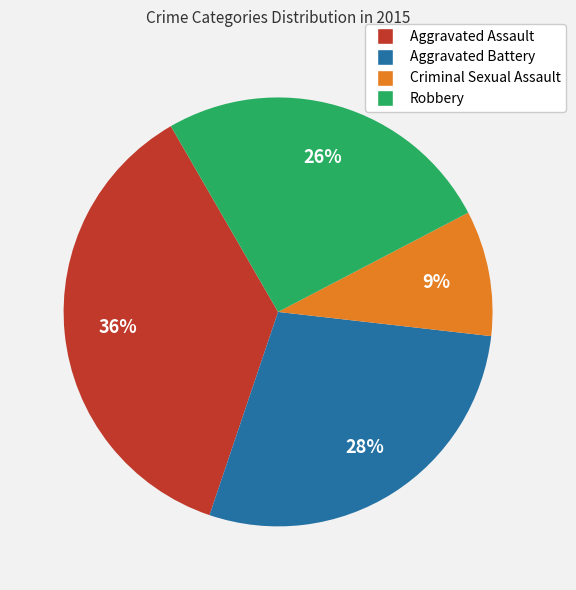

Rank the categories by value from lowest to highest.

Criminal Sexual Assault, Robbery, Aggravated Battery, Aggravated Assault